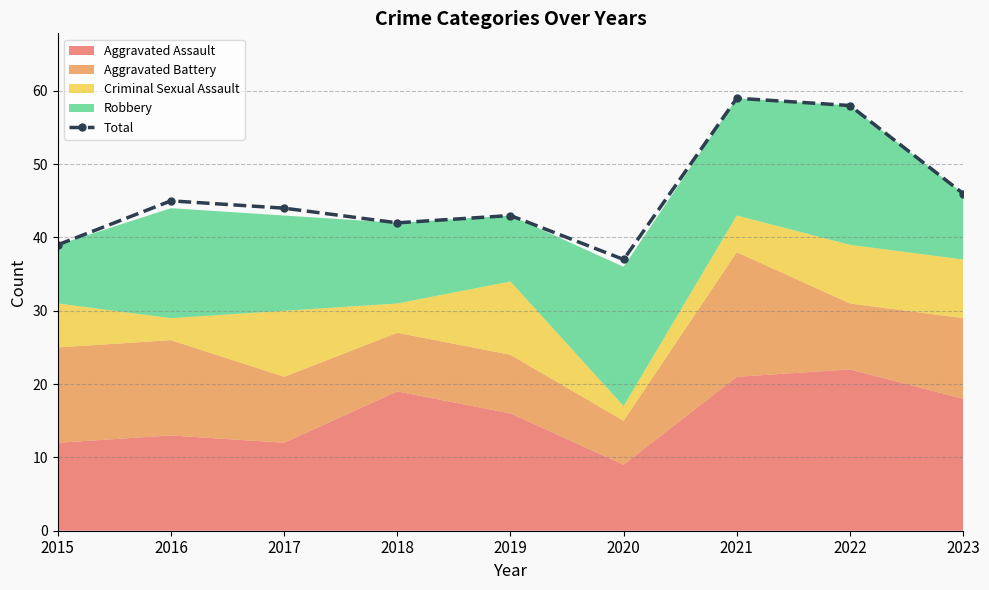

What is the change in value from 2021 to 2022?

-1